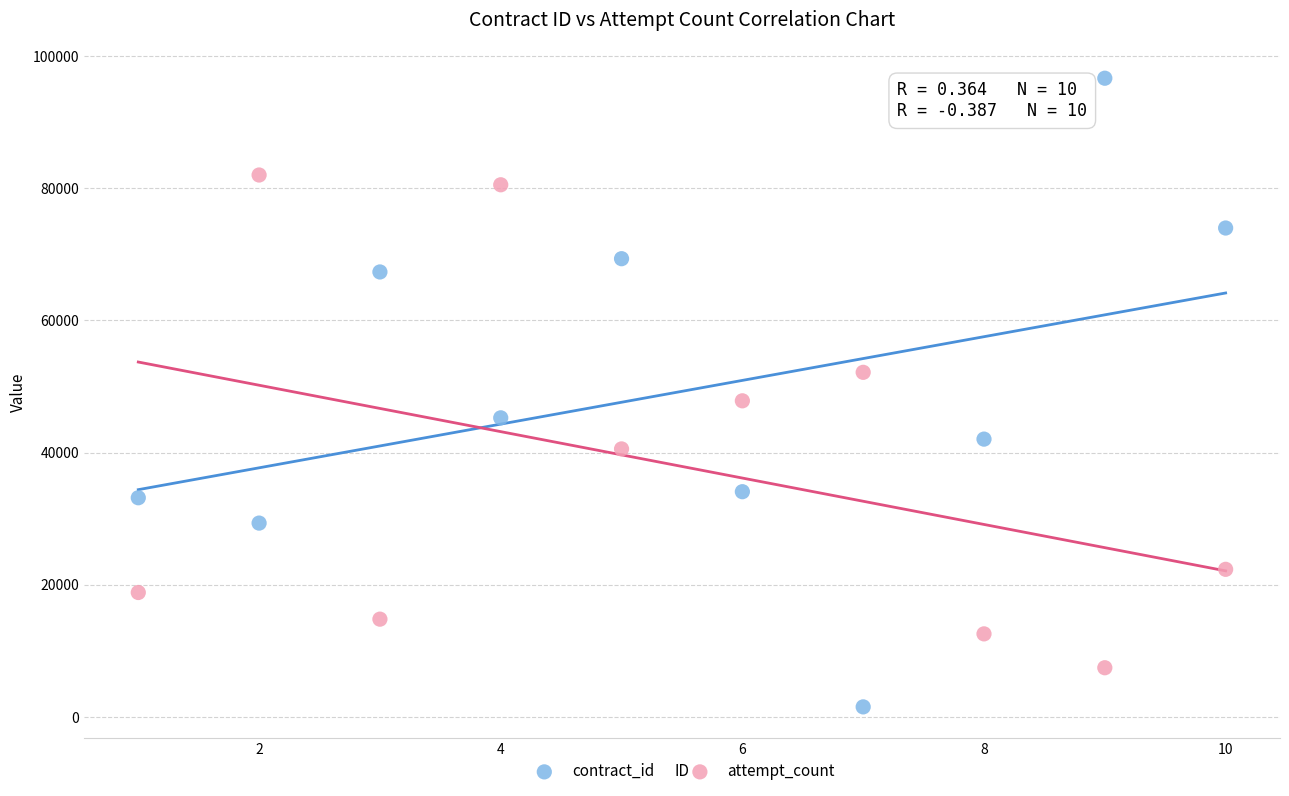

Which series contains the lowest Y value?

contract_id